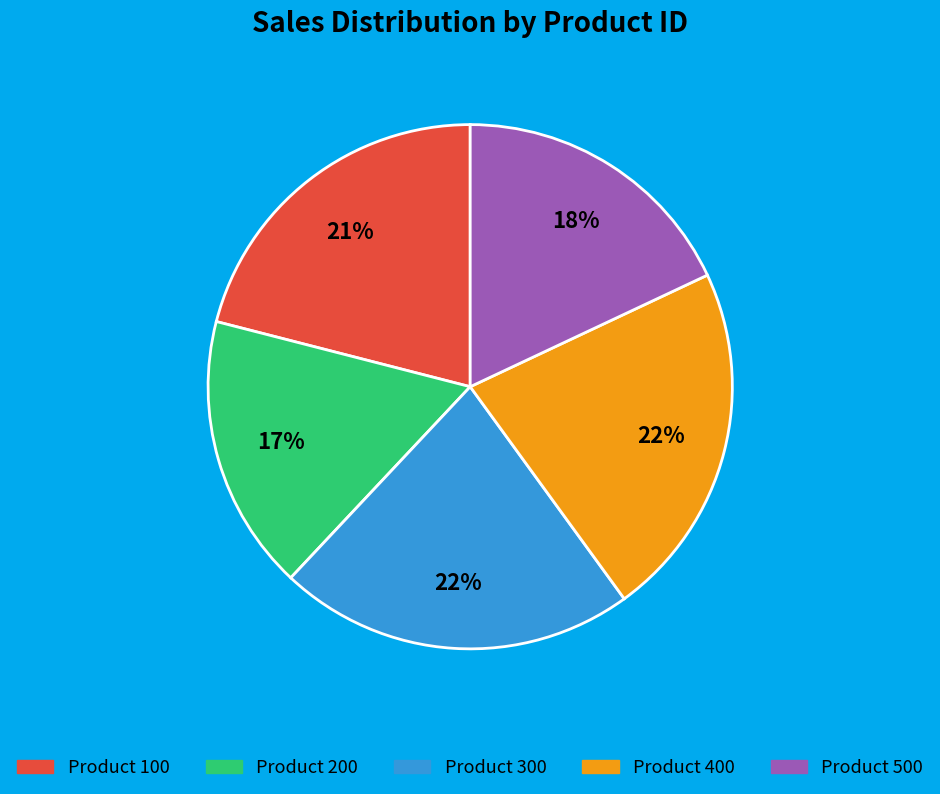

To the nearest percent, what is the difference between the largest and smallest slice percentages?

5%